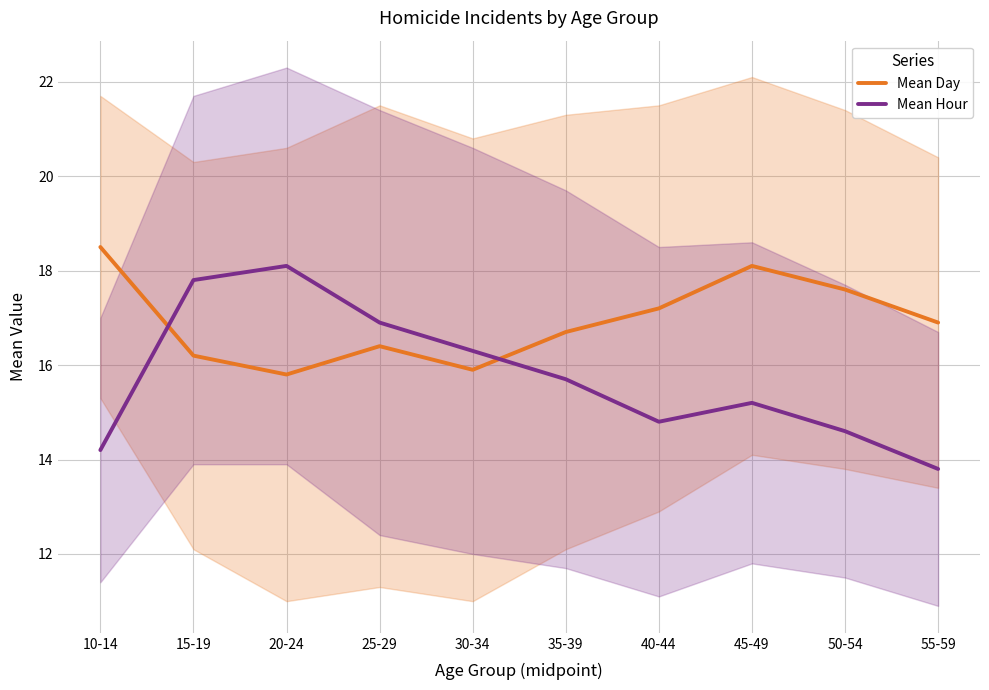

True or false: Mean Hour has a value of 15.2 at 45-49.

True